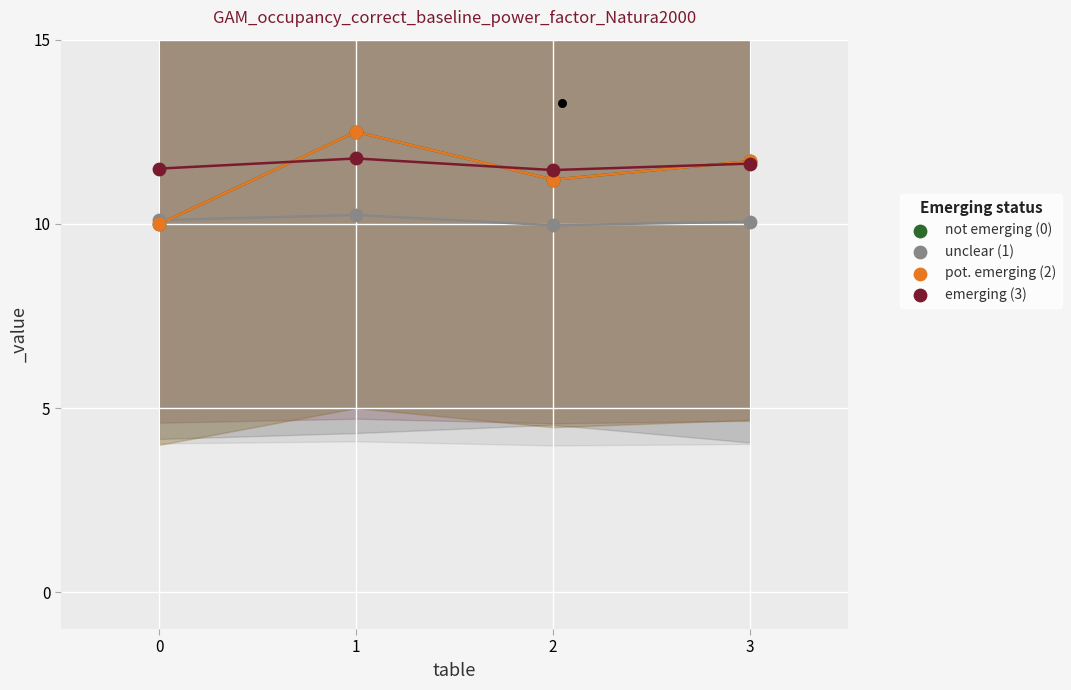

At how many categories does at least one series exceed 10?

4